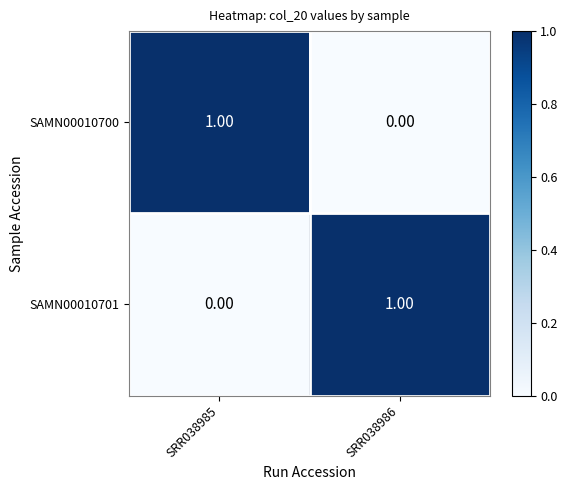

At SRR038985, list the series in order from largest to smallest.

SAMN00010700, SAMN00010701